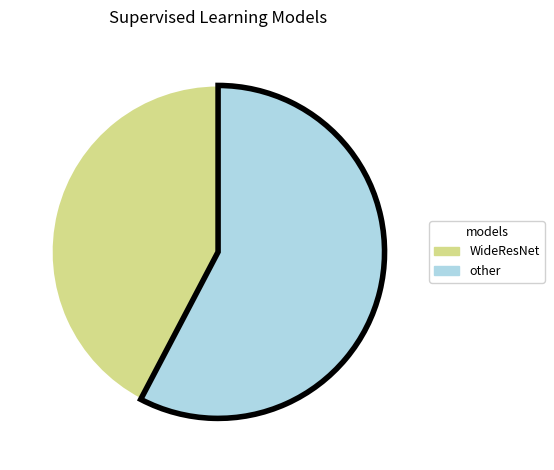

Is there any slice that represents more than half of the pie?

Yes